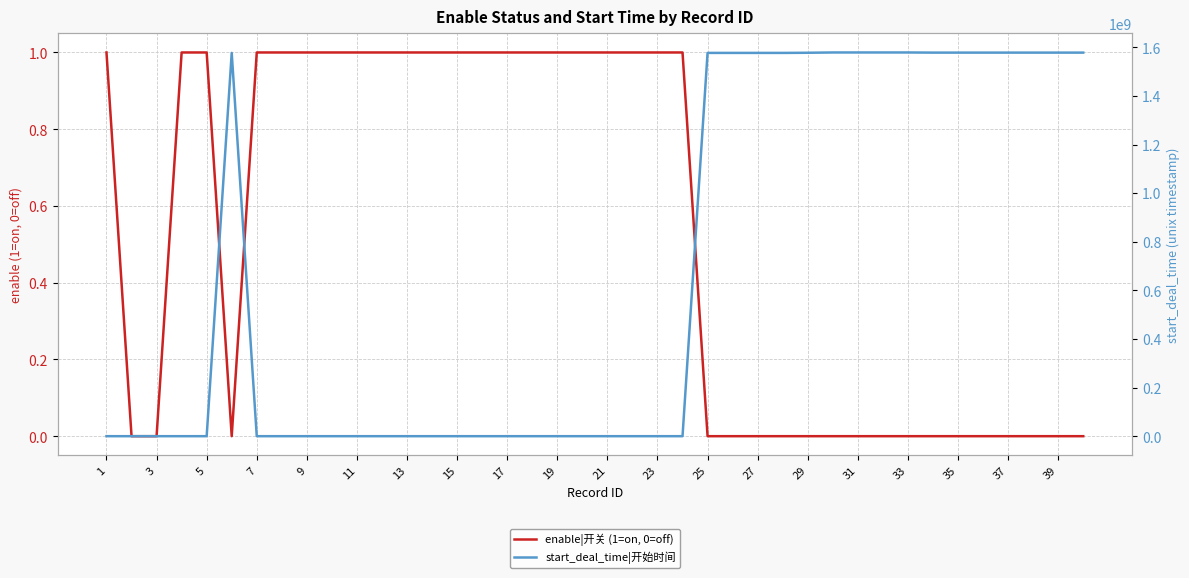

Which series has the widest spread of values?

start_deal_time|开始时间